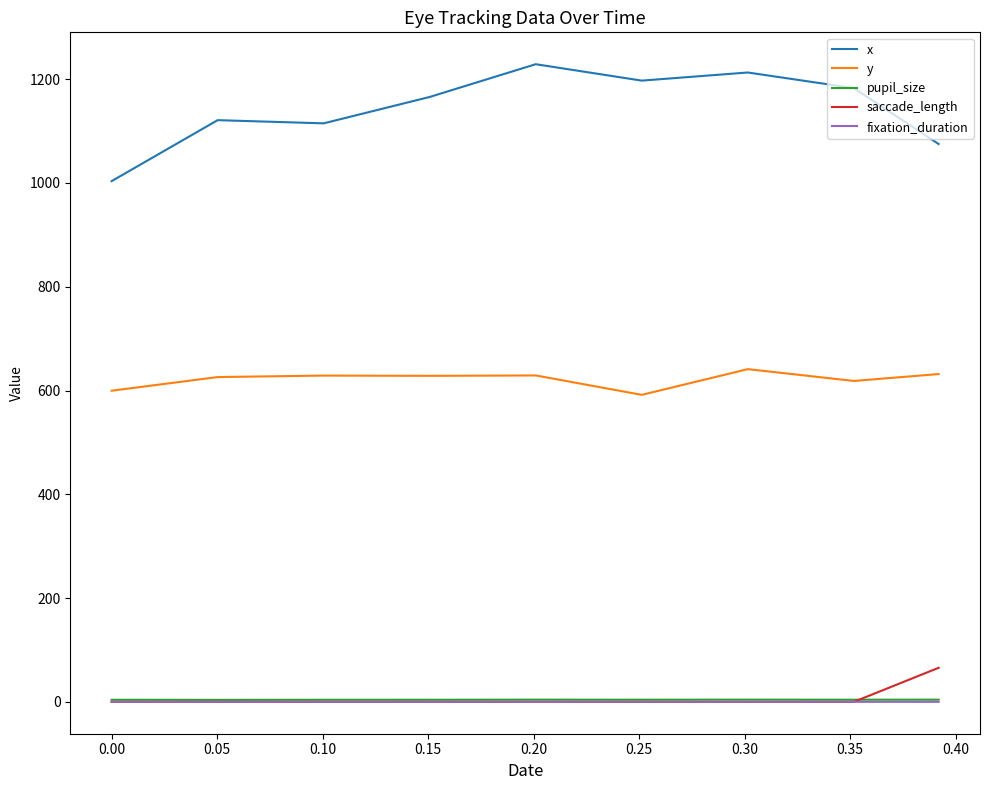

Does the chart have visible grid lines?

No